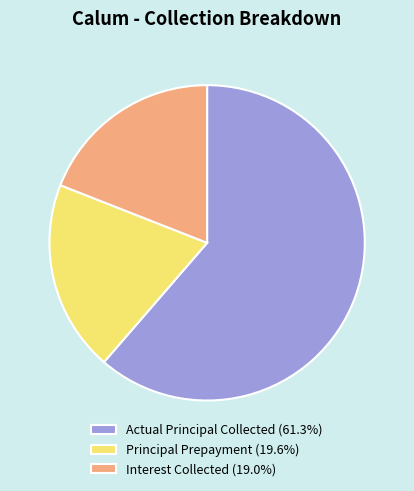

Does any single category account for the majority?

Yes